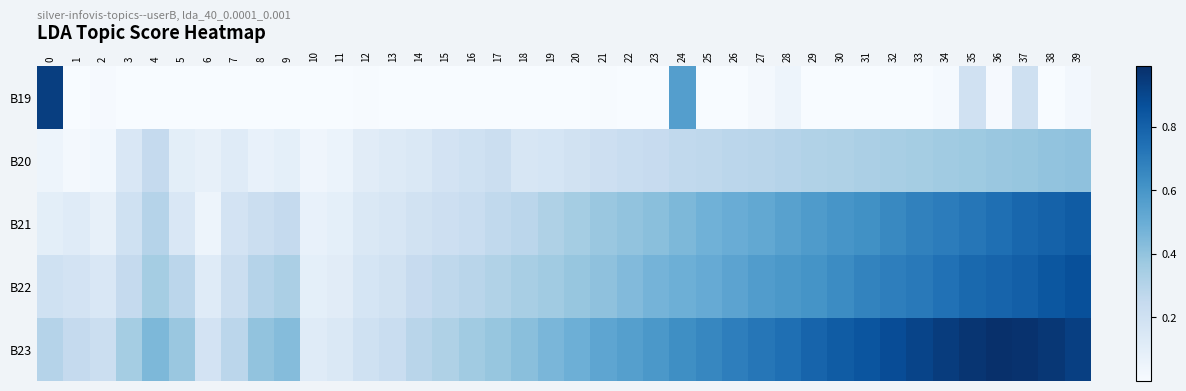

What is the total value across all series at 34?

2.8